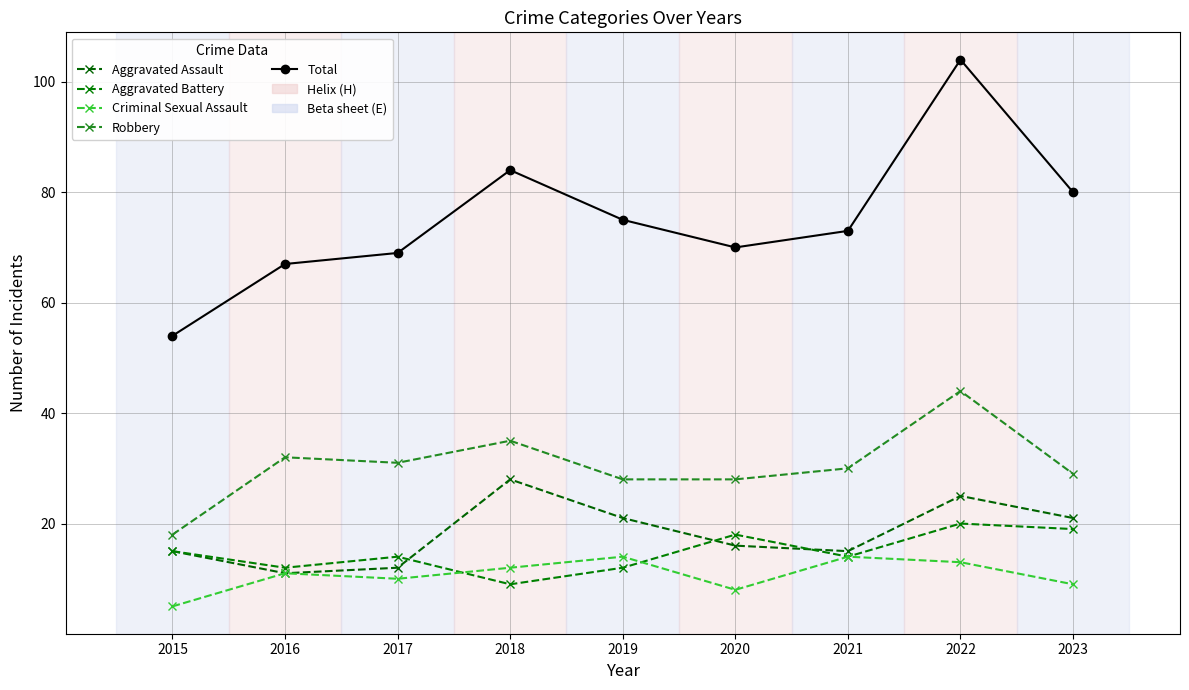

Which series has the largest total across all categories?

Total